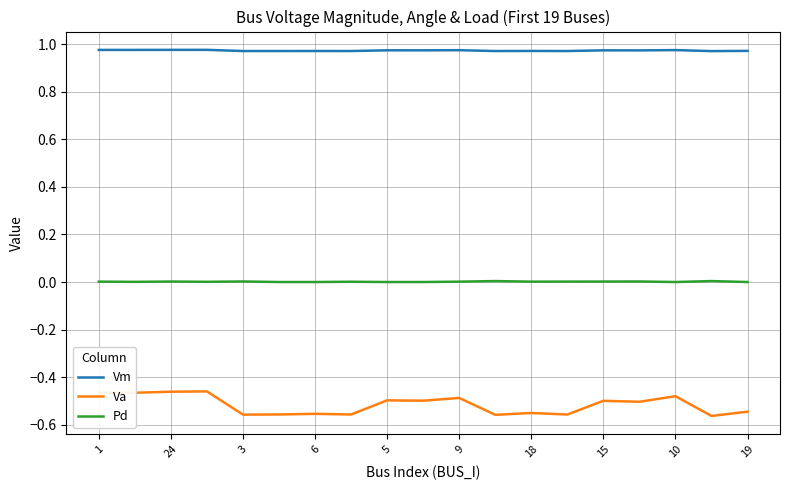

Which series has the widest spread of values?

Va